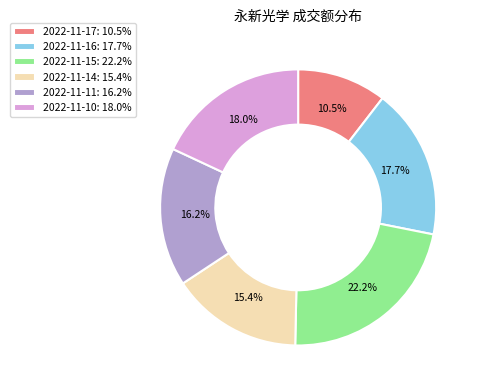

To the nearest percent, what is the average slice percentage?

17%